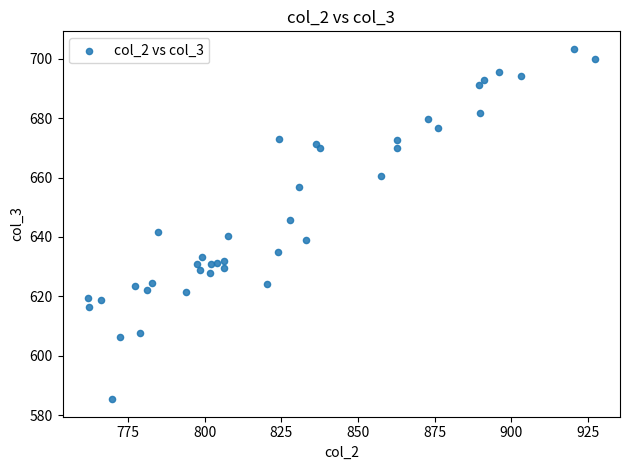

What is the range of Y values (max minus min)?

117.9